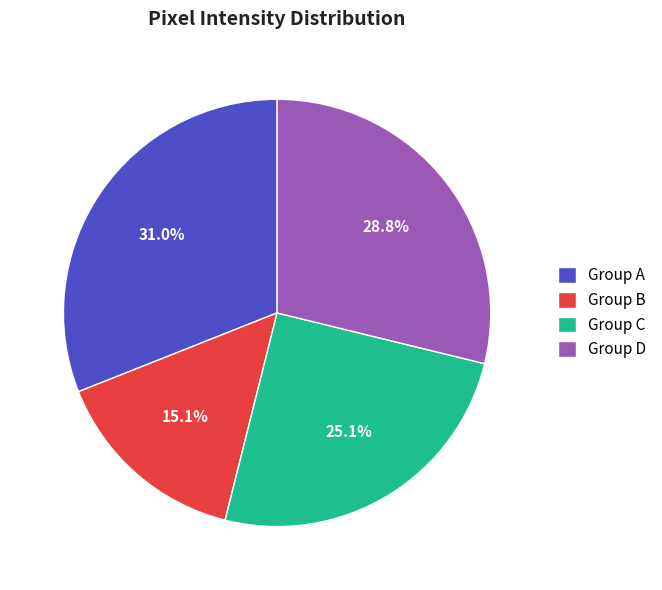

What portion of the pie excludes Group B?

84.9%